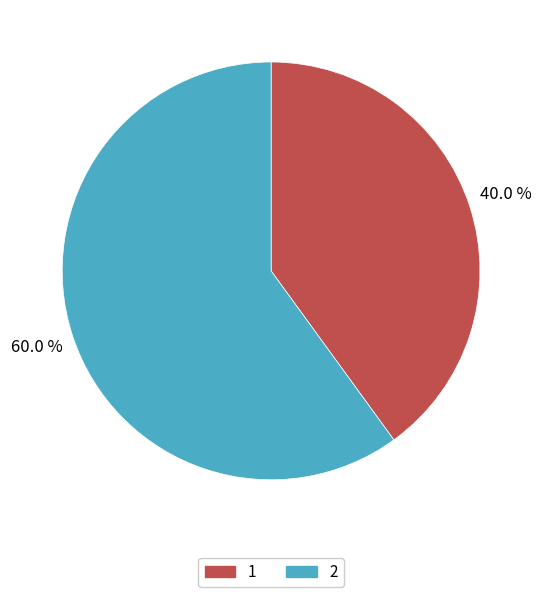

Approximately how many times larger is the value at 2 compared to 1?

1.5